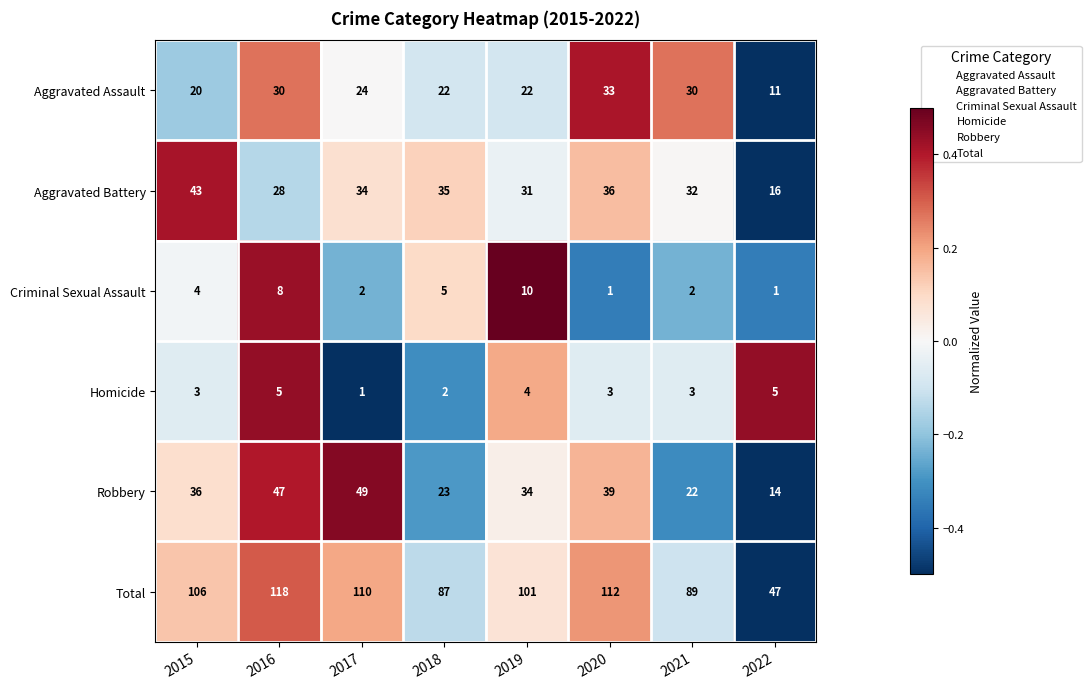

How many series are shown in this chart?

6